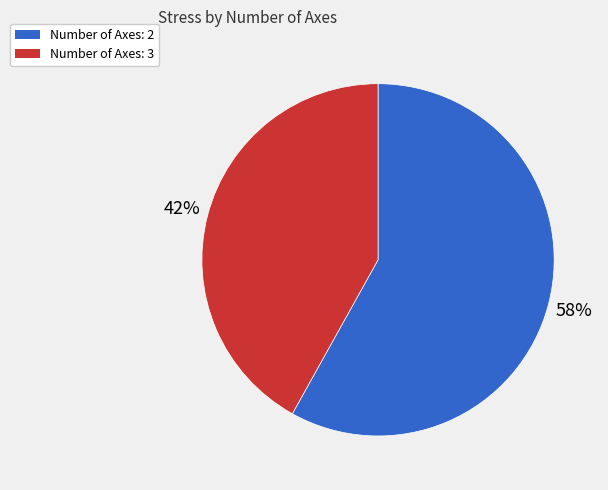

To the nearest percent, what is the average slice percentage?

50%